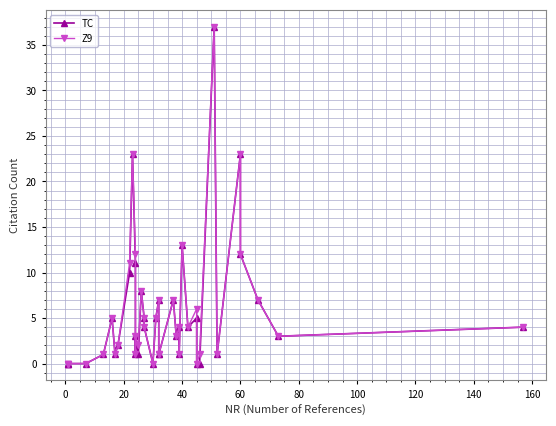

What is the difference between the maximum and minimum values in the TC series?

37